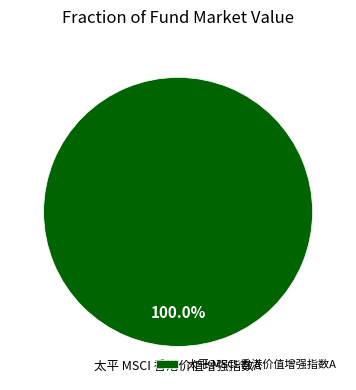

What percentage is the 太平 MSCI 香港价值增强指数A slice, to the nearest percent?

100%